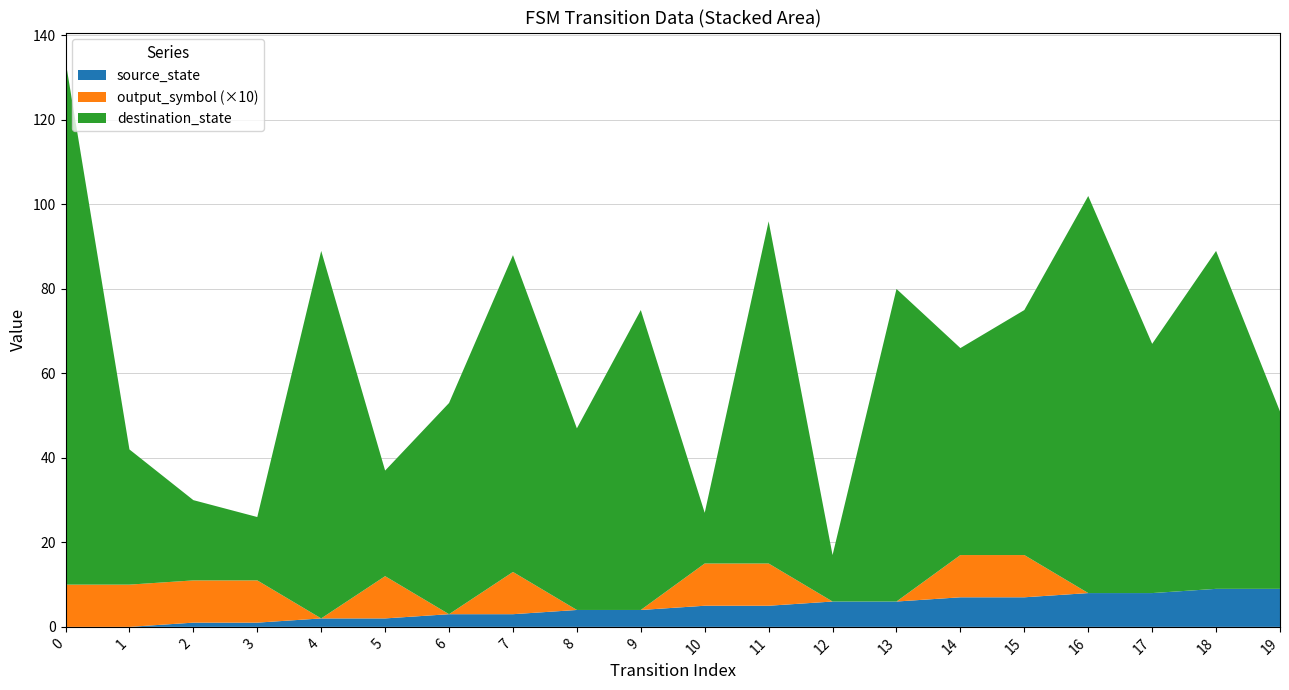

Reading left to right, transcribe all the data shown in this chart.

source_state: 0	0	1	1	2	2	3	3	4	4	5	5	6	6	7	7	8	8	9	9
destination_state: 124	32	19	15	87	25	50	75	43	71	12	81	11	74	49	58	94	59	80	42
output_symbol: 1	1	1	1	0	1	0	1	0	0	1	1	0	0	1	1	0	0	0	0